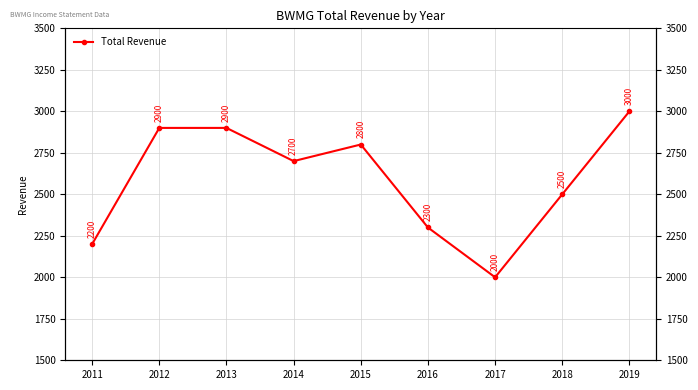

The value at 2011 is 3244. True or false?

False